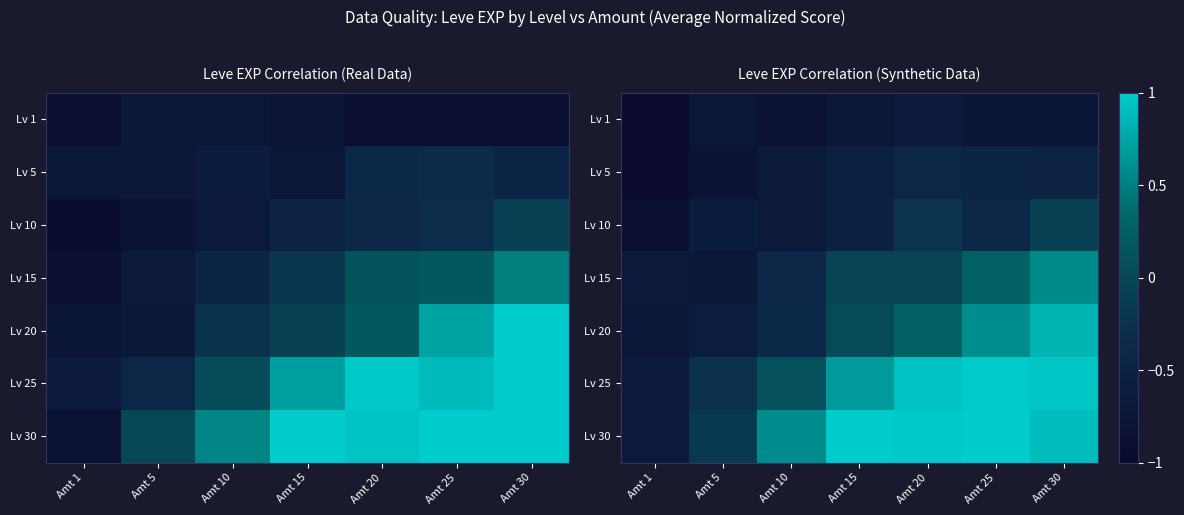

What is the difference between the Lv 30 values at Amt 10 and Amt 5?

0.7